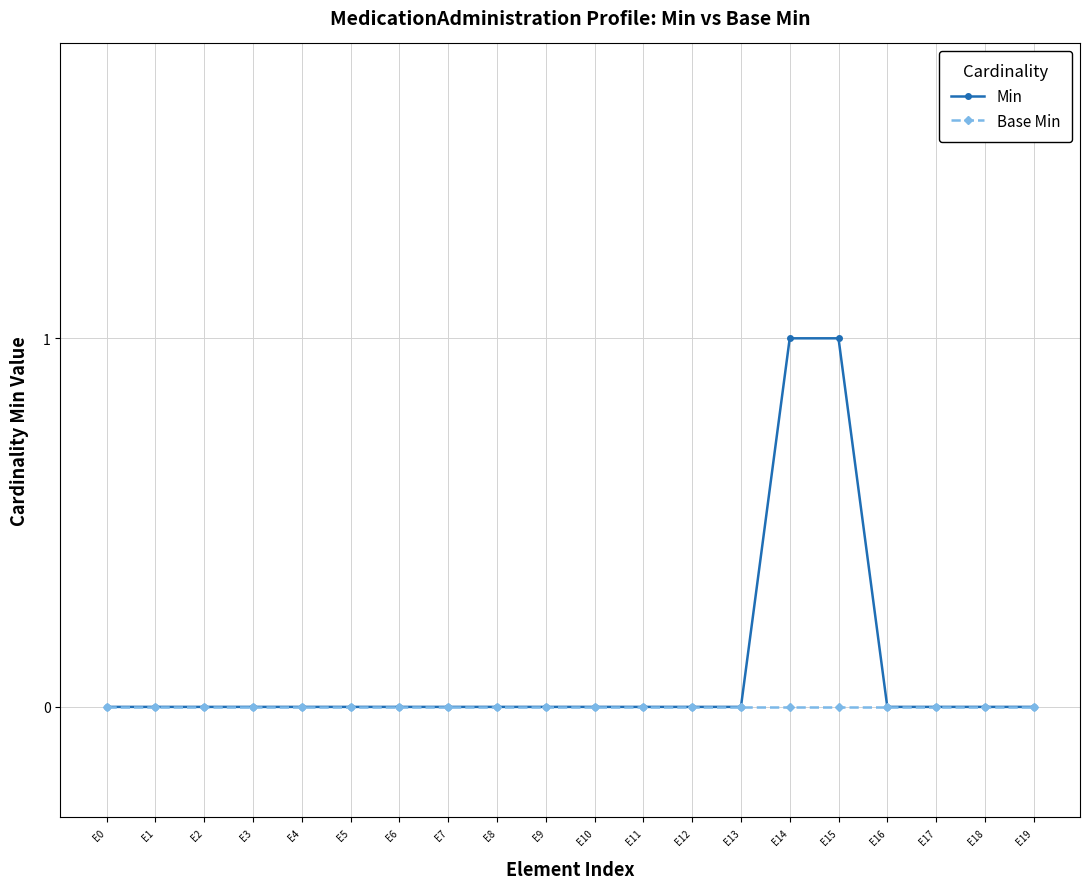

Rank the series by their average value, from highest to lowest.

Min, Base Min